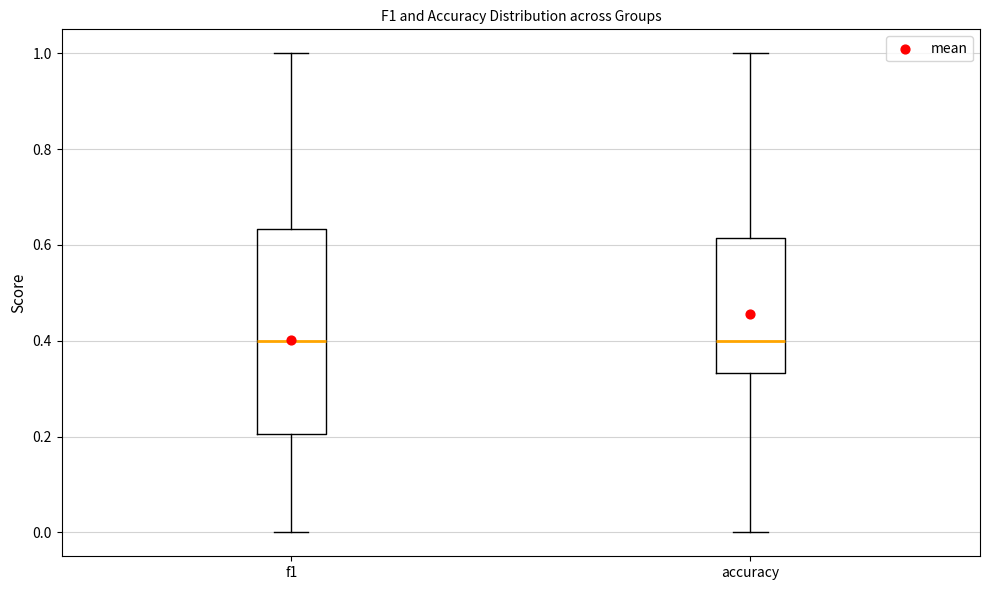

Comparing the boxes themselves (not the whiskers), which one is the tallest?

f1